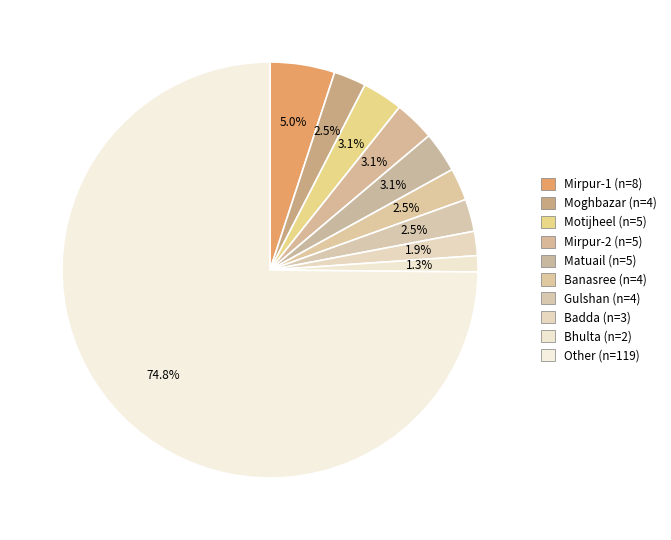

How many segments does this pie chart have?

10